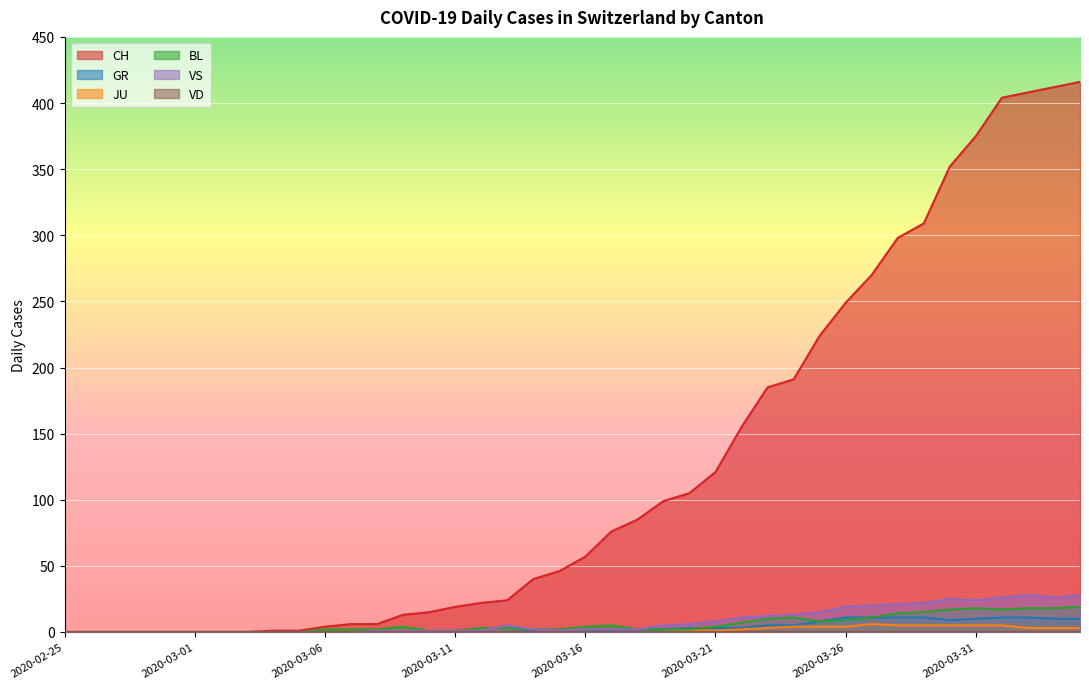

How many categories are shown in the chart?

40